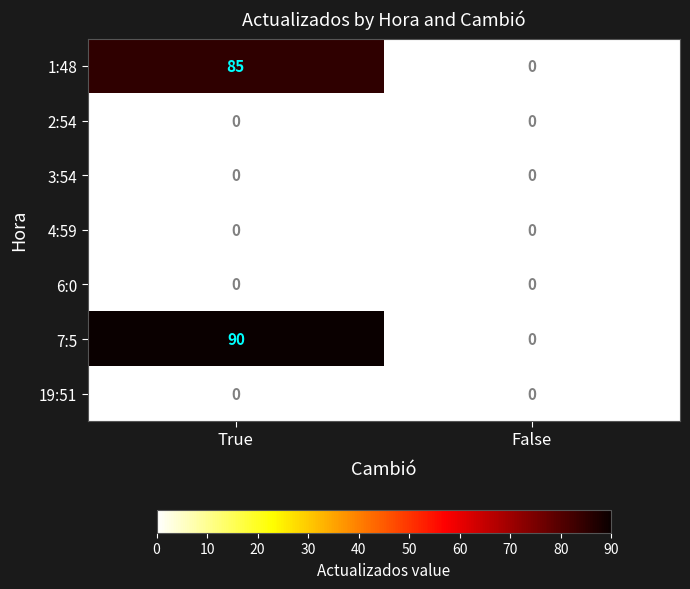

Reading left to right, extract all data points from this chart.

1:48: 85	0
2:54: 0	0
3:54: 0	0
4:59: 0	0
6:0: 0	0
7:5: 90	0
19:51: 0	0